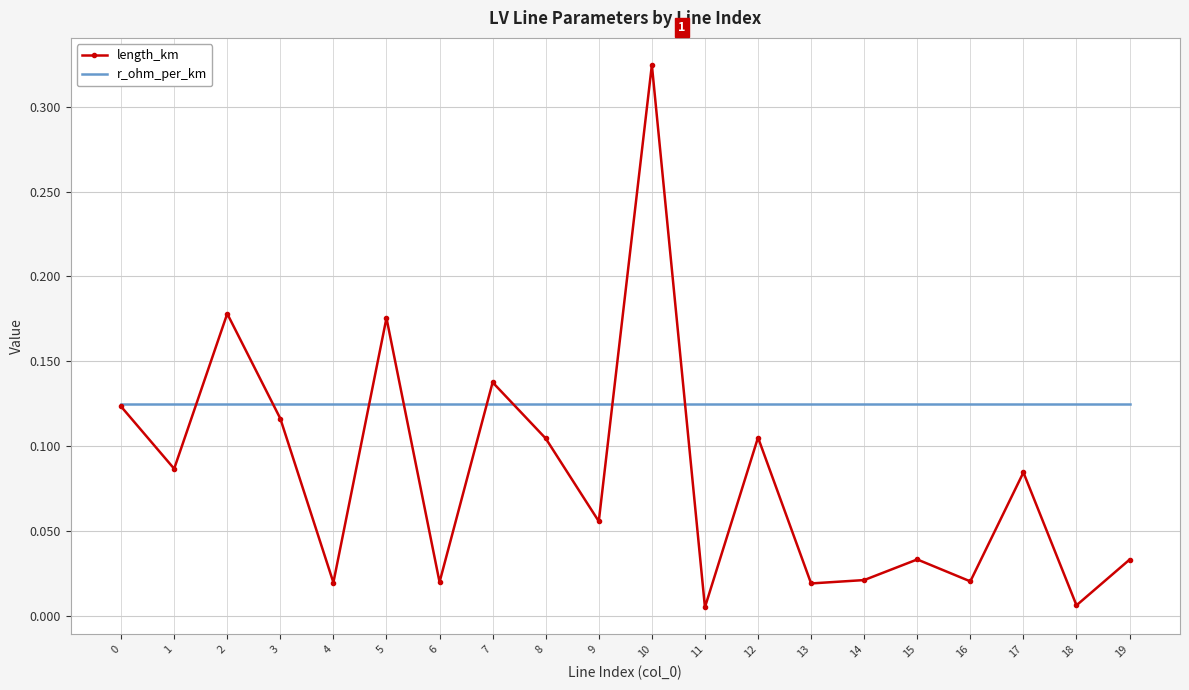

Rank the series by their maximum value, from highest to lowest.

length_km, r_ohm_per_km